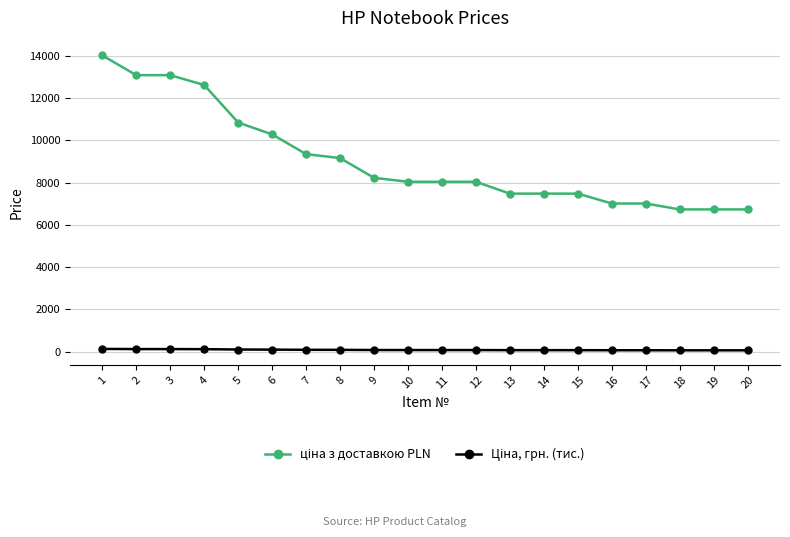

The Ціна, грн. (тис.) series shows 91.9 at 20. True or false?

False